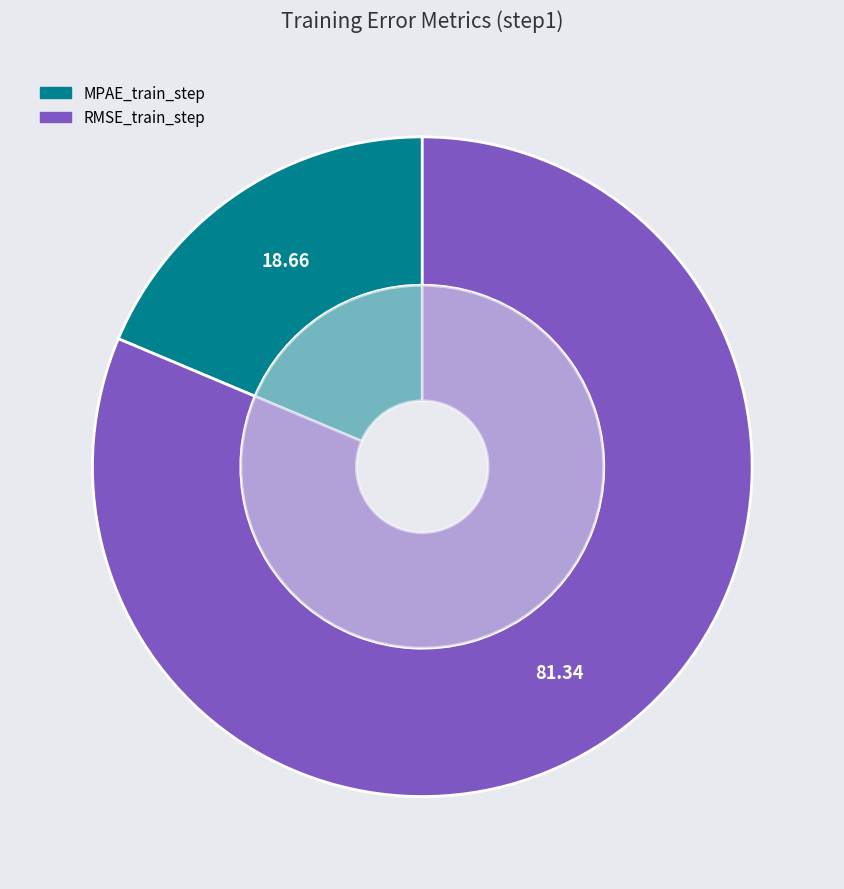

Which category accounts for the majority?

RMSE_train_step